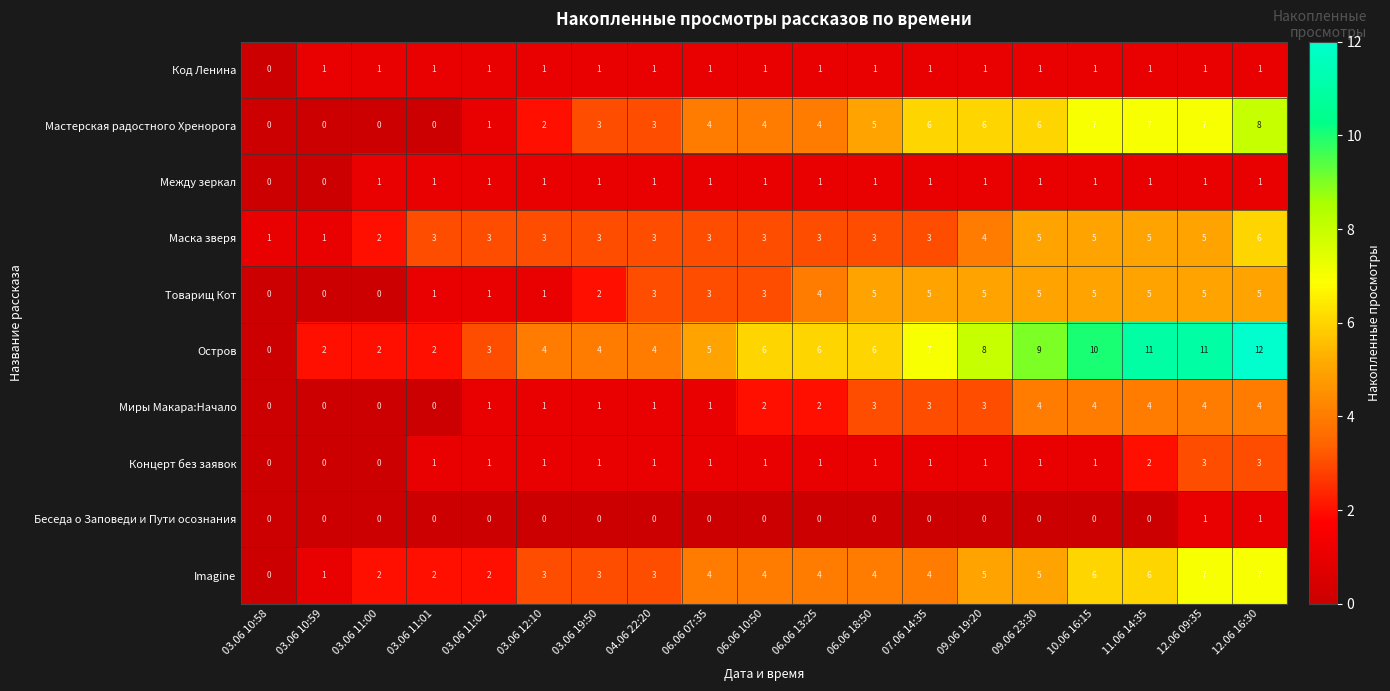

What is the sum of the Товарищ Кот values at 03.06 19:50 and 03.06 11:02?

3